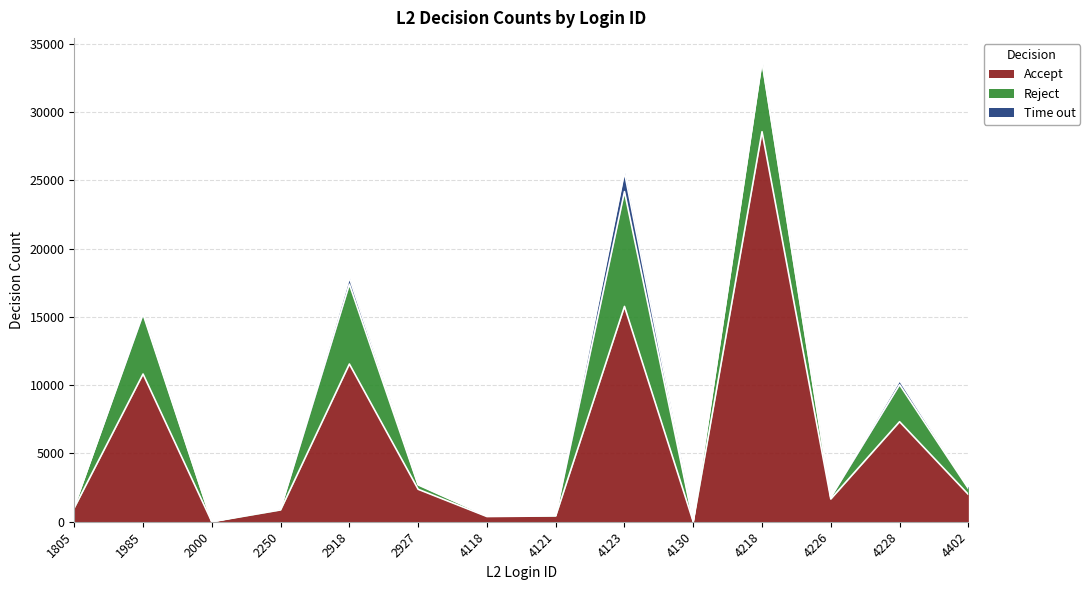

Rank the series by their maximum value, from highest to lowest.

Accept, Reject, Time out